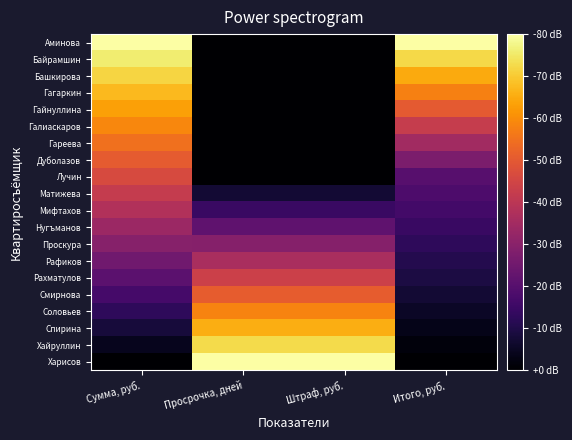

Reading left to right, transcribe all the data shown in this chart.

Аминова: Сумма, руб.=1.0	Просрочка, дней=0.0	Штраф, руб.=0.0	Итого, руб.=1.0
Байрамшин: Сумма, руб.=0.9	Просрочка, дней=0.0	Штраф, руб.=0.0	Итого, руб.=0.9
Башкирова: Сумма, руб.=0.9	Просрочка, дней=0.0	Штраф, руб.=0.0	Итого, руб.=0.8
Гагаркин: Сумма, руб.=0.8	Просрочка, дней=0.0	Штраф, руб.=0.0	Итого, руб.=0.7
Гайнуллина: Сумма, руб.=0.8	Просрочка, дней=0.0	Штраф, руб.=0.0	Итого, руб.=0.6
Галиаскаров: Сумма, руб.=0.7	Просрочка, дней=0.0	Штраф, руб.=0.0	Итого, руб.=0.5
Гареева: Сумма, руб.=0.7	Просрочка, дней=0.0	Штраф, руб.=0.0	Итого, руб.=0.4
Дуболазов: Сумма, руб.=0.6	Просрочка, дней=0.0	Штраф, руб.=0.0	Итого, руб.=0.3
Лучин: Сумма, руб.=0.6	Просрочка, дней=0.0	Штраф, руб.=0.0	Итого, руб.=0.3
Матижева: Сумма, руб.=0.5	Просрочка, дней=0.1	Штраф, руб.=0.1	Итого, руб.=0.2
Мифтахов: Сумма, руб.=0.5	Просрочка, дней=0.2	Штраф, руб.=0.2	Итого, руб.=0.2
Нугъманов: Сумма, руб.=0.4	Просрочка, дней=0.3	Штраф, руб.=0.3	Итого, руб.=0.2
Проскура: Сумма, руб.=0.4	Просрочка, дней=0.4	Штраф, руб.=0.4	Итого, руб.=0.2
Рафиков: Сумма, руб.=0.3	Просрочка, дней=0.5	Штраф, руб.=0.5	Итого, руб.=0.1
Рахматулов: Сумма, руб.=0.3	Просрочка, дней=0.5	Штраф, руб.=0.5	Итого, руб.=0.1
Смирнова: Сумма, руб.=0.2	Просрочка, дней=0.6	Штраф, руб.=0.6	Итого, руб.=0.1
Соловьев: Сумма, руб.=0.2	Просрочка, дней=0.7	Штраф, руб.=0.7	Итого, руб.=0.1
Спирина: Сумма, руб.=0.1	Просрочка, дней=0.8	Штраф, руб.=0.8	Итого, руб.=0.0
Хайруллин: Сумма, руб.=0.1	Просрочка, дней=0.9	Штраф, руб.=0.9	Итого, руб.=0.0
Харисов: Сумма, руб.=0.0	Просрочка, дней=1.0	Штраф, руб.=1.0	Итого, руб.=0.0